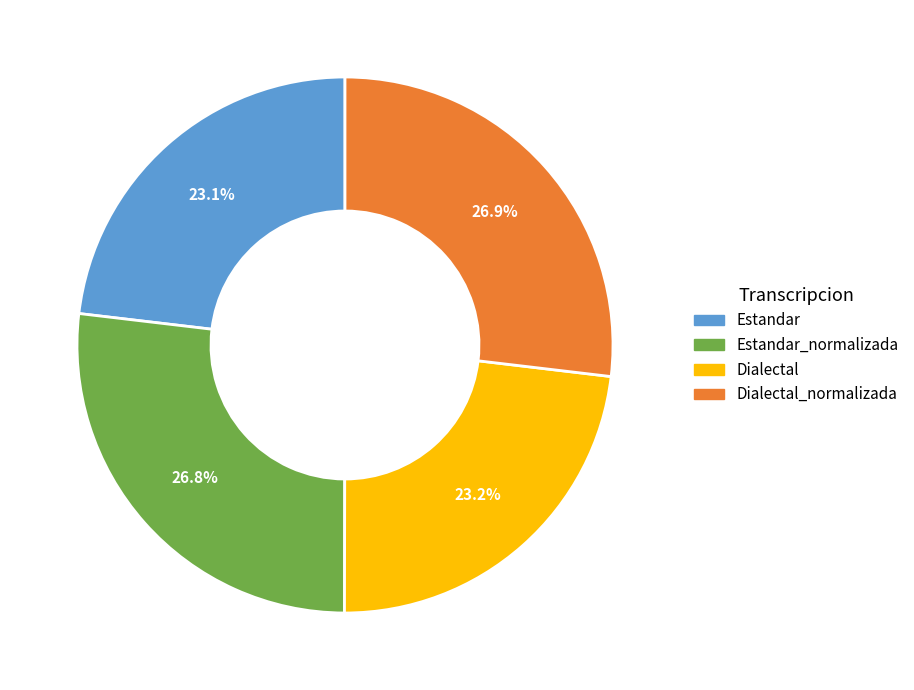

The Estandar slice represents 23% of the pie. True or false?

True